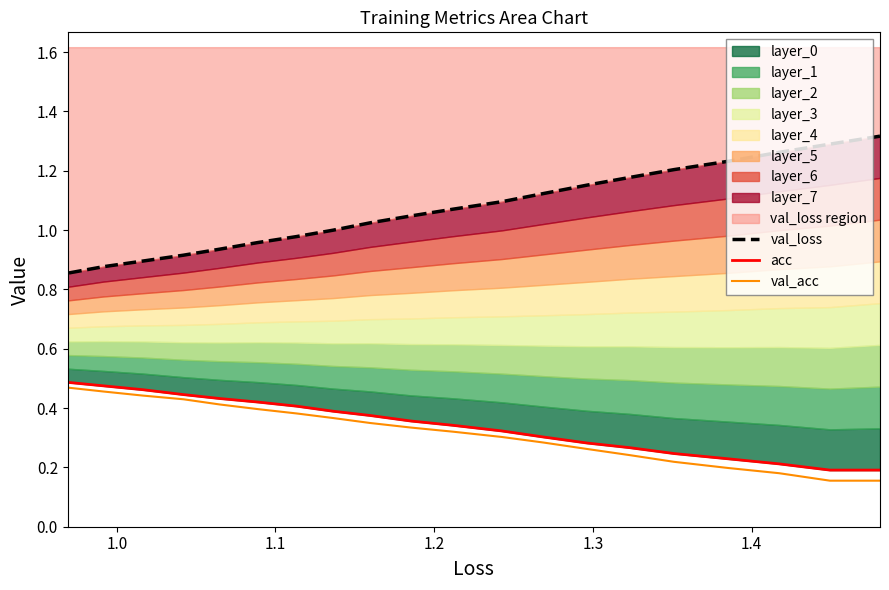

True or false: val_acc and val_loss intersect in this chart.

False